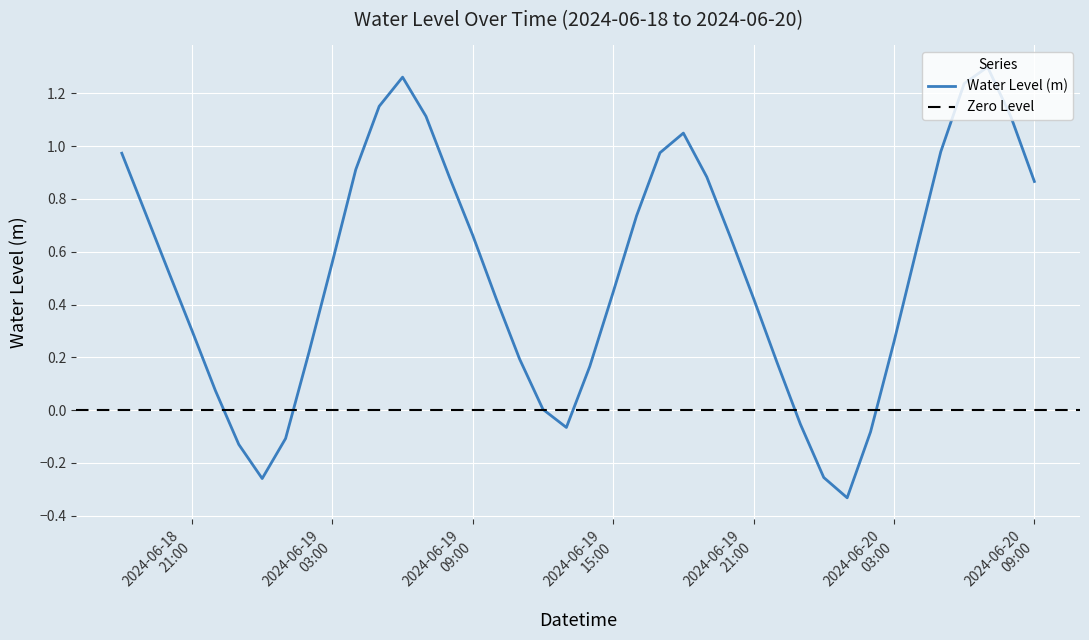

Rank the categories by value from highest to lowest.

2024-06-20 07:00:00, 2024-06-19 06:00:00, 2024-06-20 06:00:00, 2024-06-19 05:00:00, 2024-06-19 07:00:00, 2024-06-20 08:00:00, 2024-06-19 18:00:00, 2024-06-20 05:00:00, 2024-06-19 17:00:00, 2024-06-18 18:00:00, 2024-06-19 04:00:00, 2024-06-19 19:00:00, 2024-06-19 08:00:00, 2024-06-20 09:00:00, 2024-06-18 19:00:00, 2024-06-19 16:00:00, 2024-06-19 09:00:00, 2024-06-19 20:00:00, 2024-06-20 04:00:00, 2024-06-19 03:00:00, 2024-06-18 20:00:00, 2024-06-19 15:00:00, 2024-06-19 21:00:00, 2024-06-19 10:00:00, 2024-06-18 21:00:00, 2024-06-20 03:00:00, 2024-06-19 02:00:00, 2024-06-19 11:00:00, 2024-06-19 22:00:00, 2024-06-19 14:00:00, 2024-06-18 22:00:00, 2024-06-19 12:00:00, 2024-06-19 23:00:00, 2024-06-19 13:00:00, 2024-06-20 02:00:00, 2024-06-19 01:00:00, 2024-06-18 23:00:00, 2024-06-20 00:00:00, 2024-06-19 00:00:00, 2024-06-20 01:00:00